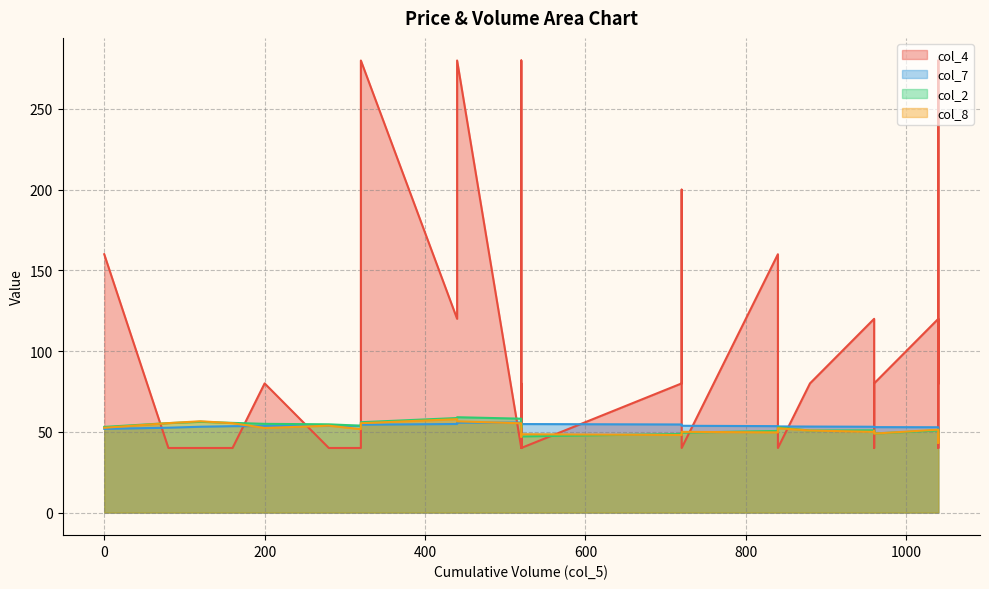

Reading left to right, extract all data points from this chart.

col_4: 0=160.0	80=40.0	120=40.0	160=40.0	200=80.0	280=40.0	320=40.0	320=40.0	320=40.0	320=280.0	440=120.0	440=280.0	520=40.0	520=280.0	520=40.0	520=40.0	520=80.0	520=80.0	520=80.0	520=40.0	720=80.0	720=80.0	720=200.0	720=40.0	840=160.0	840=120.0	840=40.0	880=80.0	960=120.0	960=40.0	960=80.0	960=80.0	1040=120.0	1040=40.0	1040=80.0	1040=280.0	1040=120.0	1040=120.0	1040=80.0
col_7: 0=51.8	80=52.5	120=53.1	160=53.5	200=53.6	280=53.7	320=53.7	320=53.6	320=53.6	320=54.4	440=54.9	440=55.7	520=55.8	520=55.7	520=55.6	520=55.5	520=55.4	520=55.2	520=55.0	520=54.8	720=54.6	720=54.3	720=53.8	720=53.8	840=53.5	840=53.4	840=53.4	880=53.3	960=53.1	960=53.1	960=53.0	960=52.9	1040=52.8	1040=52.8	1040=52.7	1040=52.2	1040=52.0	1040=51.8	1040=51.7
col_2: 0=53.0	80=55.4	120=56.2	160=55.5	200=55.0	280=54.6	320=53.8	320=53.0	320=53.0	320=56.0	440=58.5	440=59.0	520=58.1	520=55.4	520=53.7	520=52.8	520=54.1	520=51.8	520=49.8	520=47.1	720=48.7	720=49.5	720=49.1	720=49.5	840=50.5	840=50.3	840=52.8	880=50.8	960=51.0	960=50.2	960=50.5	960=49.0	1040=50.9	1040=51.2	1040=50.5	1040=46.4	1040=46.2	1040=46.8	1040=48.5
col_8: 0=52.5	80=55.4	120=56.5	160=55.4	200=52.4	280=53.8	320=51.6	320=52.1	320=53.0	320=55.4	440=57.9	440=56.5	520=55.3	520=54.7	520=52.3	520=51.5	520=51.4	520=49.6	520=47.0	520=48.5	720=48.0	720=48.5	720=49.2	720=50.0	840=49.6	840=50.4	840=52.2	880=50.8	960=50.0	960=49.8	960=50.4	960=48.9	1040=51.4	1040=50.9	1040=47.0	1040=43.1	1040=45.3	1040=47.0	1040=48.8